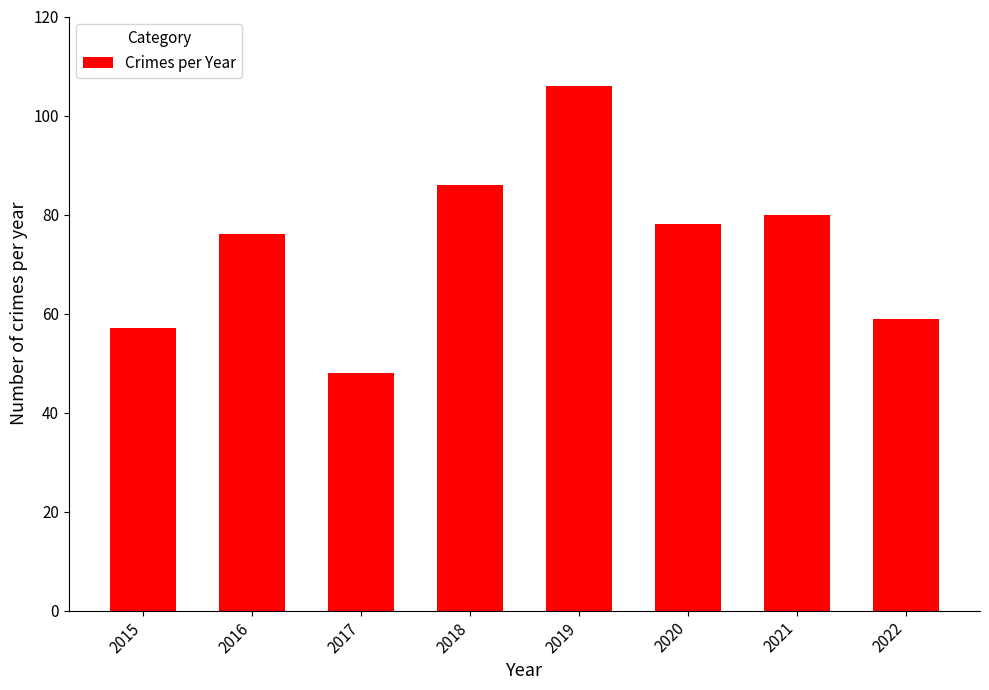

What is the ratio of the value at 2019 to the value at 2016?

1.4